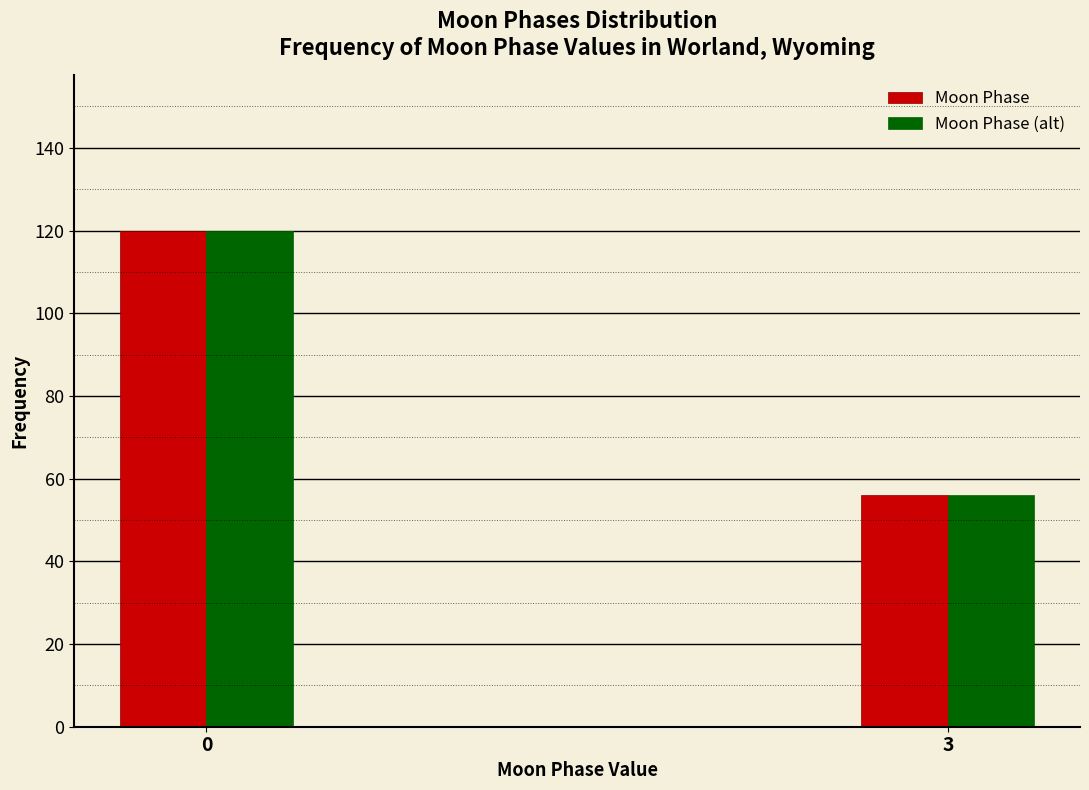

Reading right to left, list all the values displayed in this chart.

Moon Phase: 56	120
Moon Phase (alt): 56	120